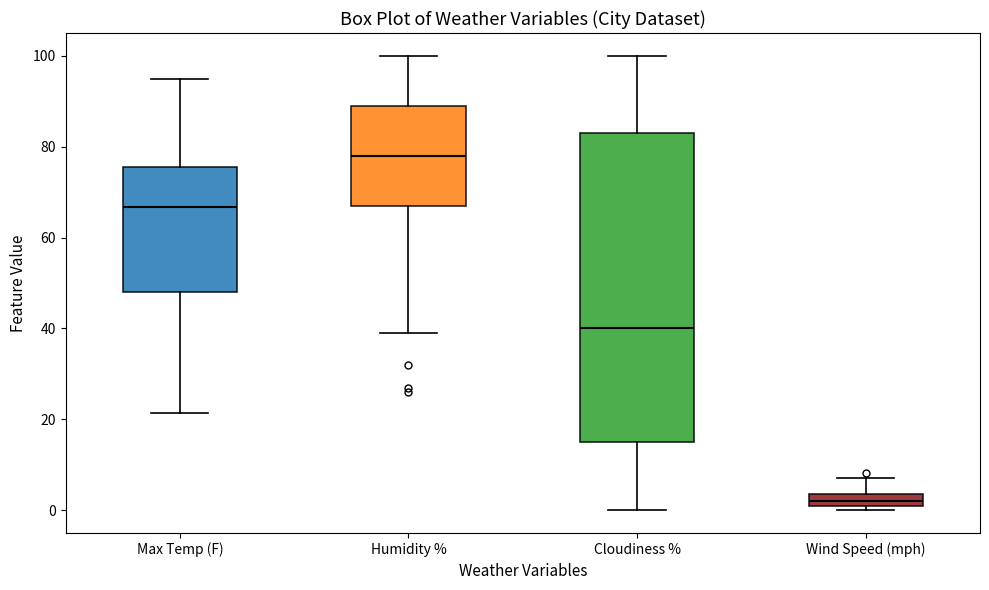

Which box's median line is the lowest?

Wind Speed (mph)